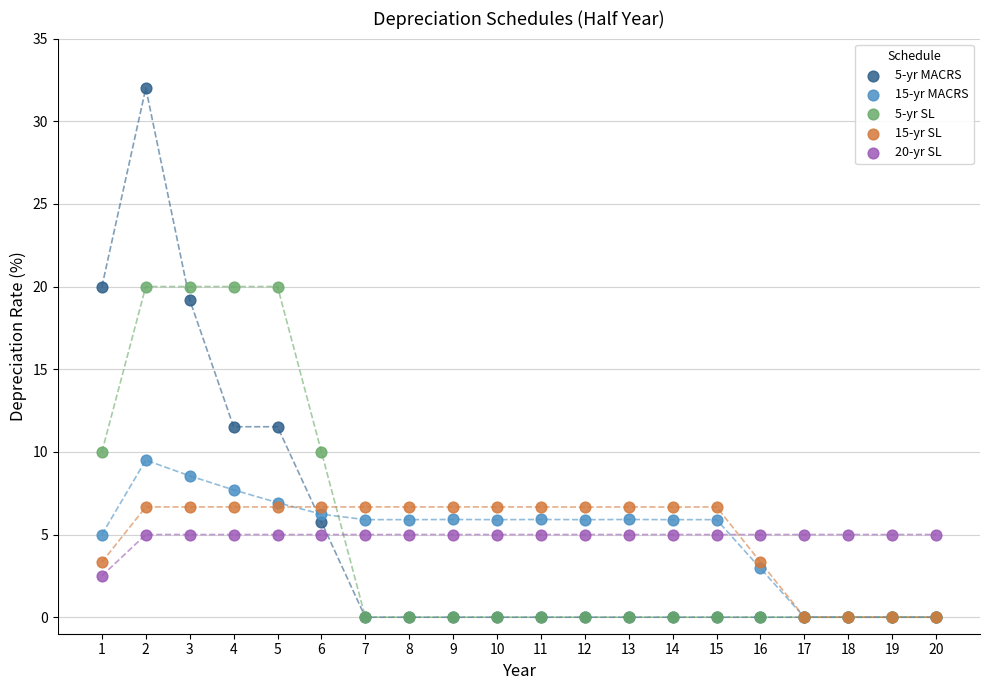

Across all series, what Y value is closest to 16?

19.2